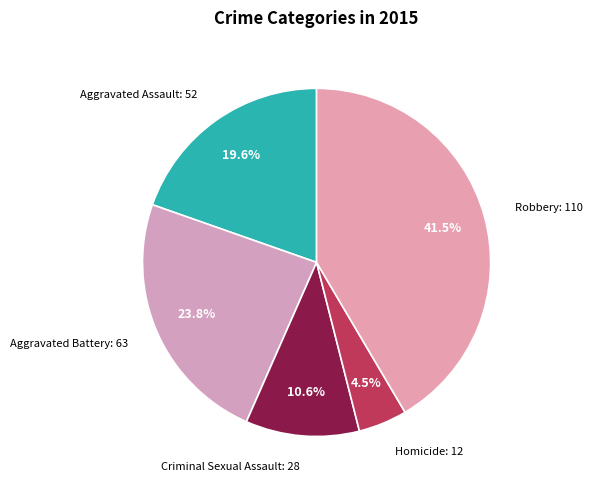

Is there any slice that represents more than half of the pie?

No